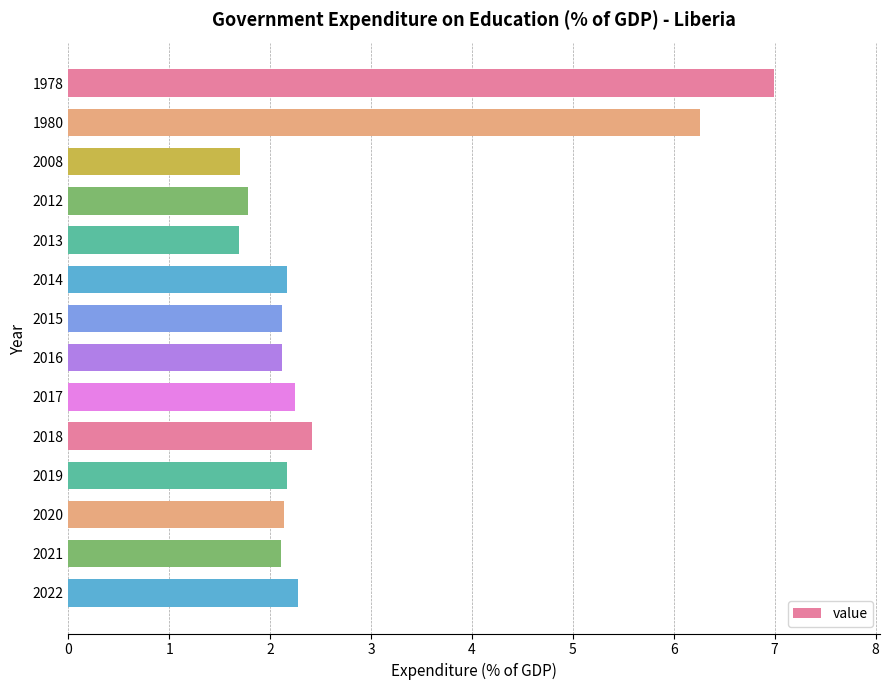

How many bars are there in total?

14